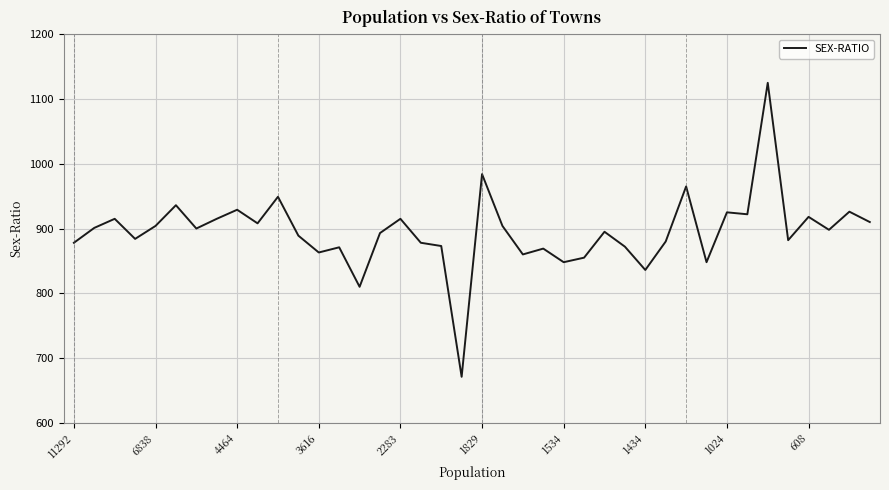

What is the greatest value displayed?

1125